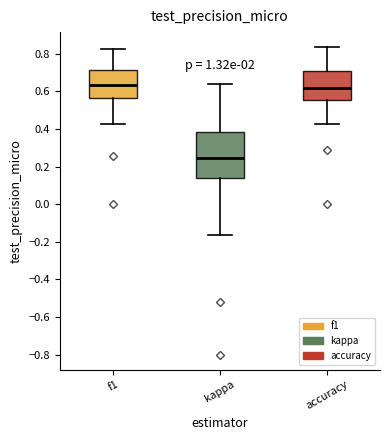

Reading left to right, read every box against the y-axis: the position of its median line, the range the box covers, and the ends of its whiskers. The values are not printed on the chart, so give them approximately, as read against the axis.

f1: median 0.64, box 0.56 to 0.72, whiskers 0.42 to 0.82
kappa: median 0.24, box 0.14 to 0.38, whiskers -0.16 to 0.64
accuracy: median 0.62, box 0.56 to 0.70, whiskers 0.42 to 0.84